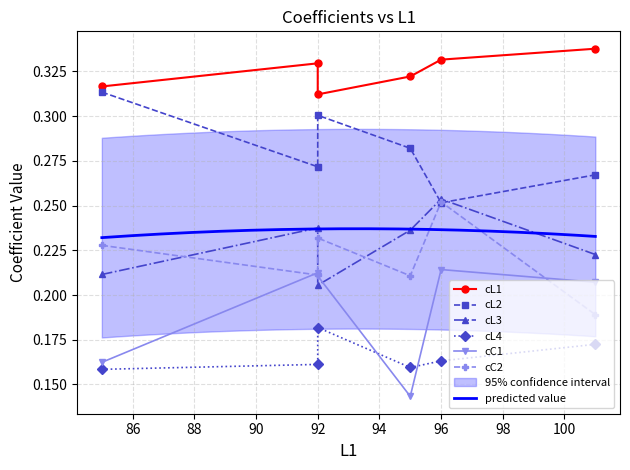

At which label is cC1 closest to 0?

L1=95